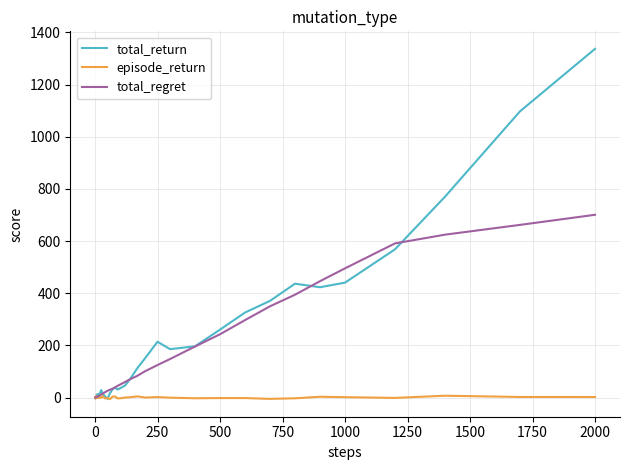

List the series in order of their peak value, lowest first.

episode_return, total_regret, total_return